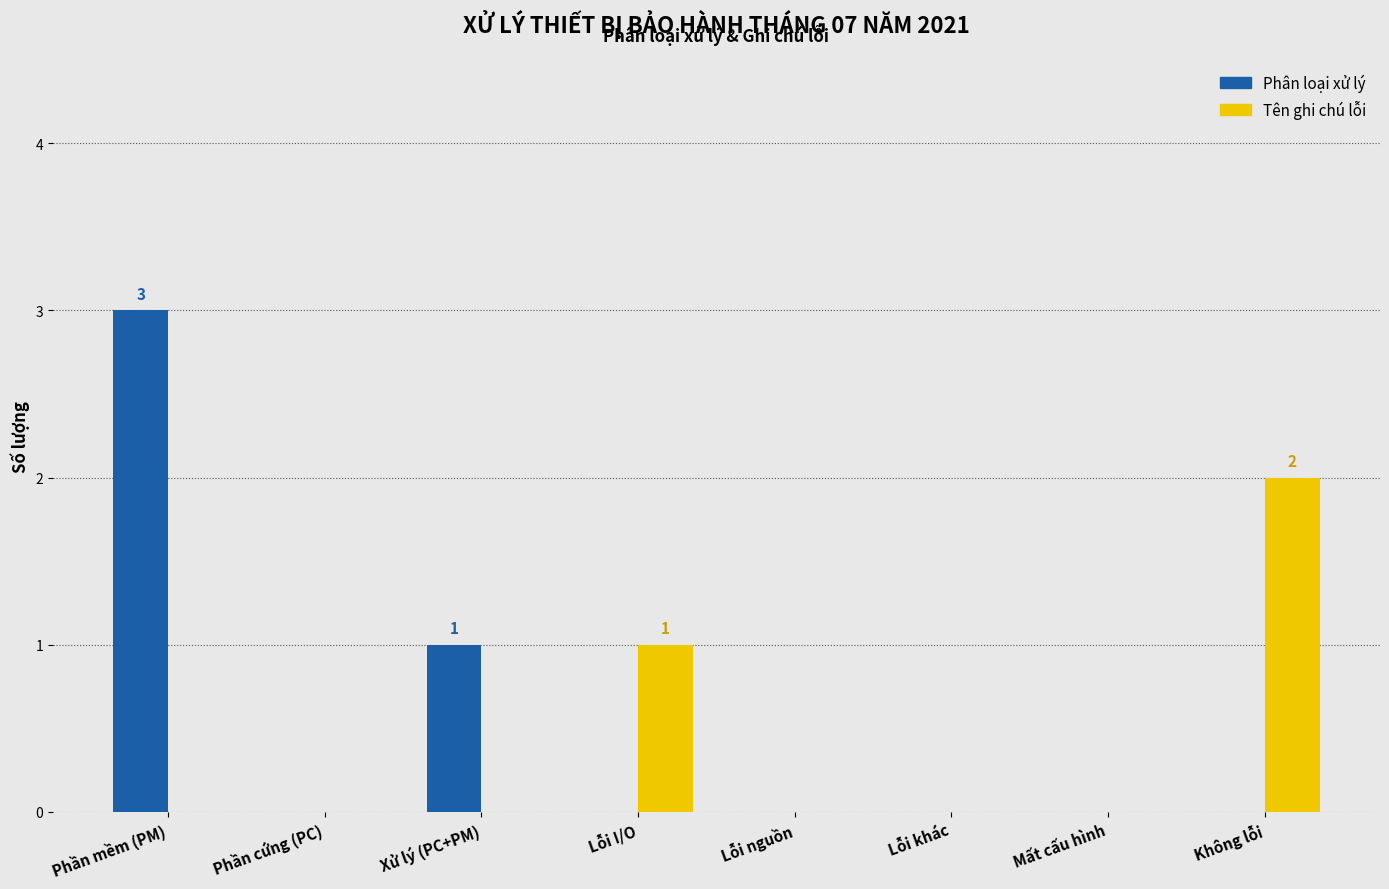

Reading left to right, list all the values displayed in this chart.

Phân loại xử lý: Phần mềm (PM)=3	Phần cứng (PC)=0	Xử lý (PC+PM)=1	Lỗi I/O=0	Lỗi nguồn=0	Lỗi khác=0	Mất cấu hình=0	Không lỗi=0
Tên ghi chú lỗi: Phần mềm (PM)=0	Phần cứng (PC)=0	Xử lý (PC+PM)=0	Lỗi I/O=1	Lỗi nguồn=0	Lỗi khác=0	Mất cấu hình=0	Không lỗi=2